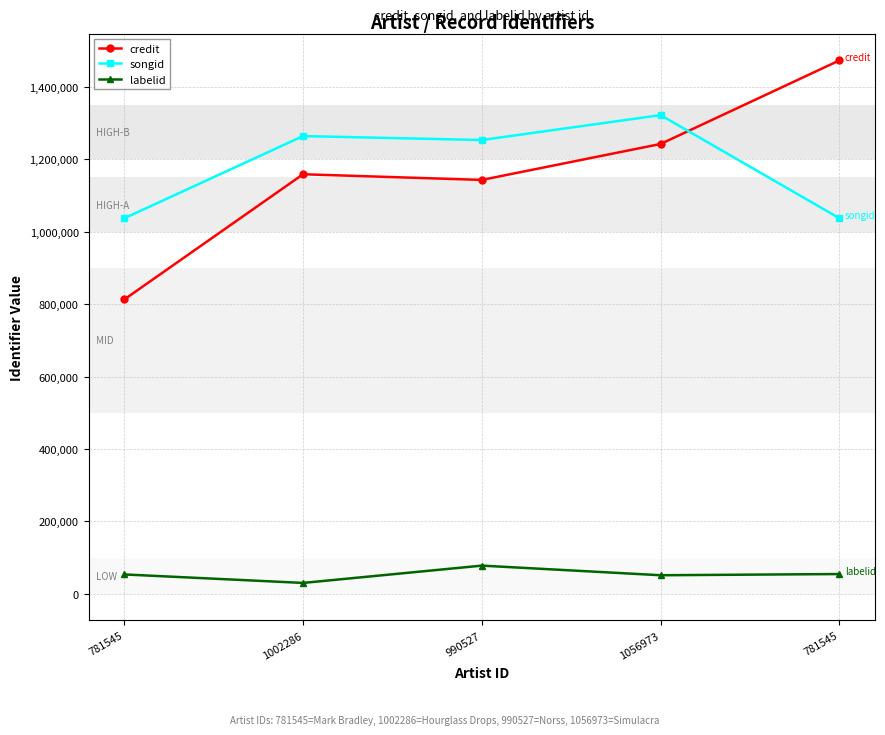

What is the difference between the second highest and second lowest values in the credit series?

99385